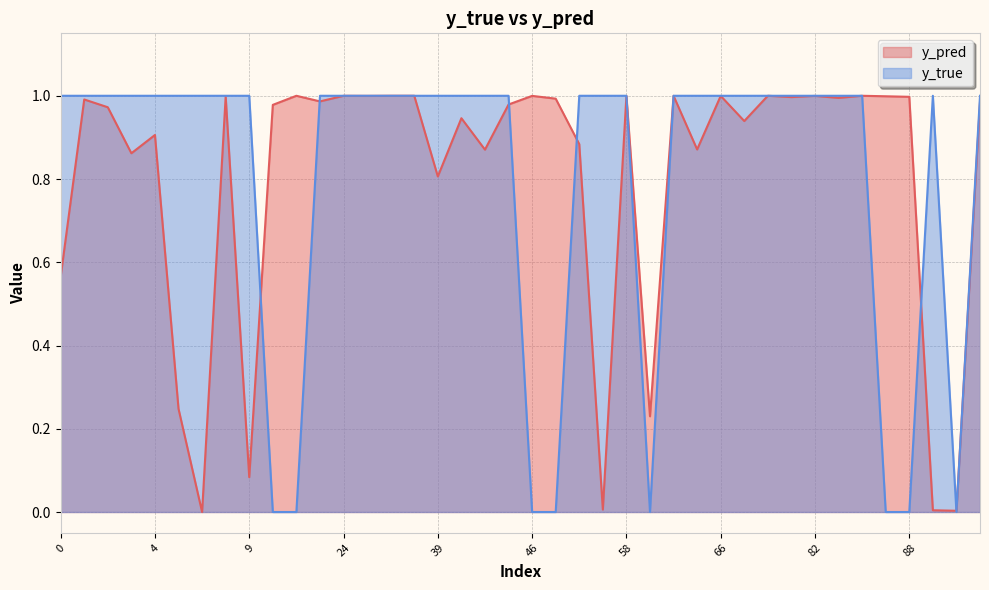

Does the chart display data point markers on the line(s)?

No